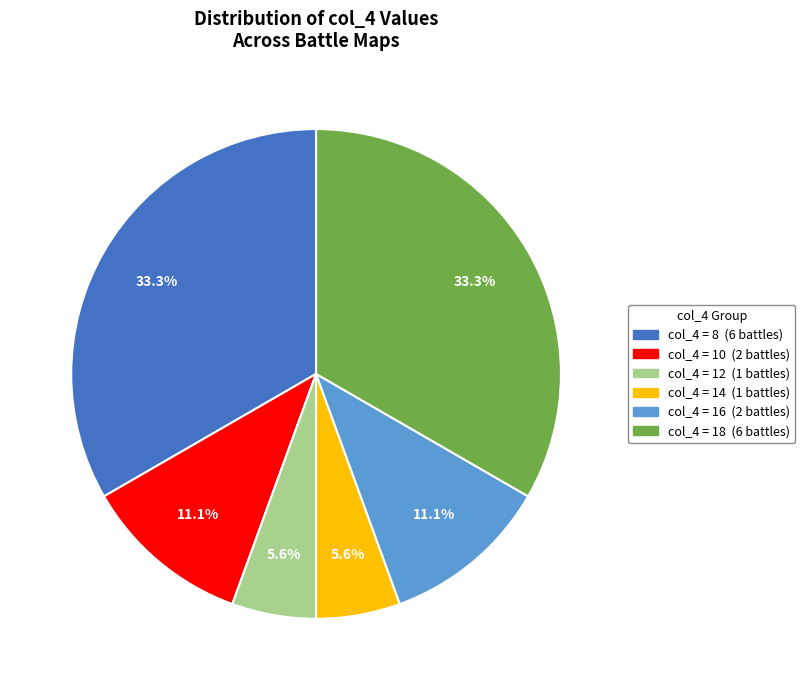

Is there any slice that represents more than half of the pie?

No